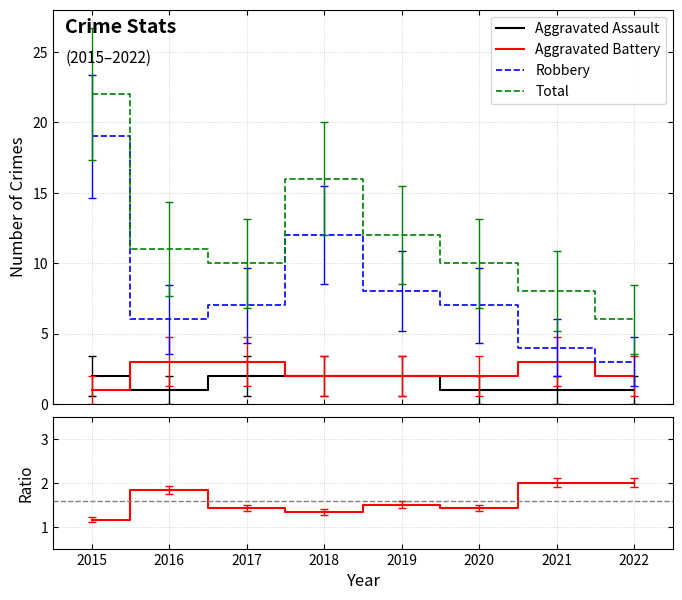

What is the difference between the maximum and second lowest values in the Total/Robbery series?

0.7